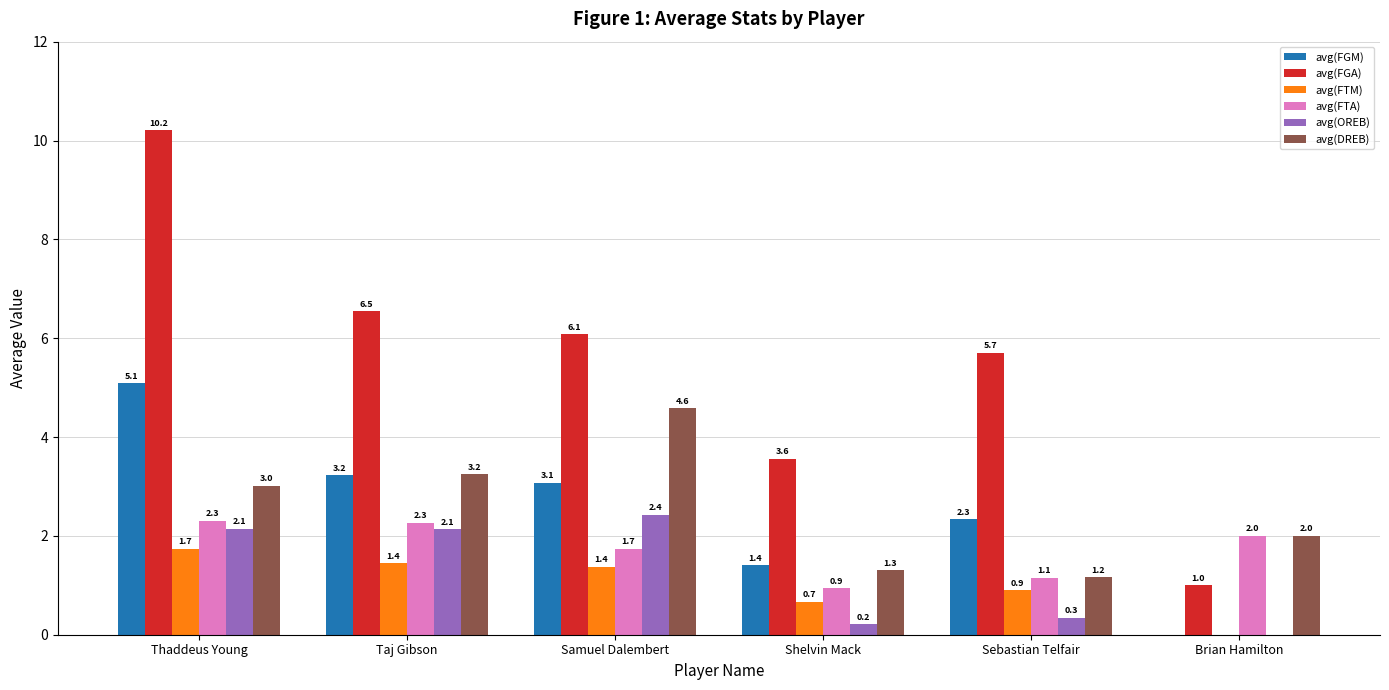

What is the sum of all avg(FTM) values?

6.1